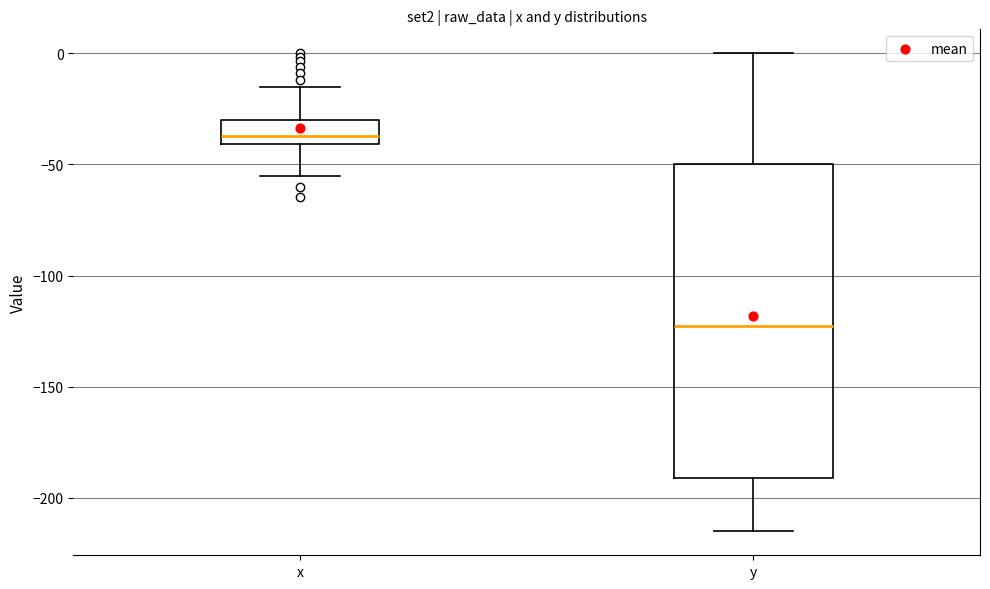

Comparing the boxes themselves (not the whiskers), which one is the tallest?

y